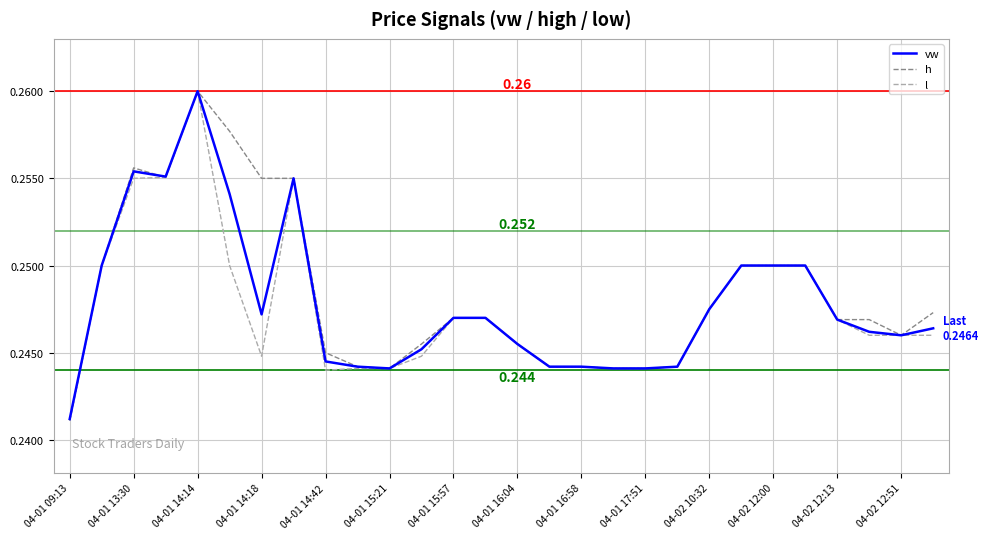

Count the number of data series in this chart.

3